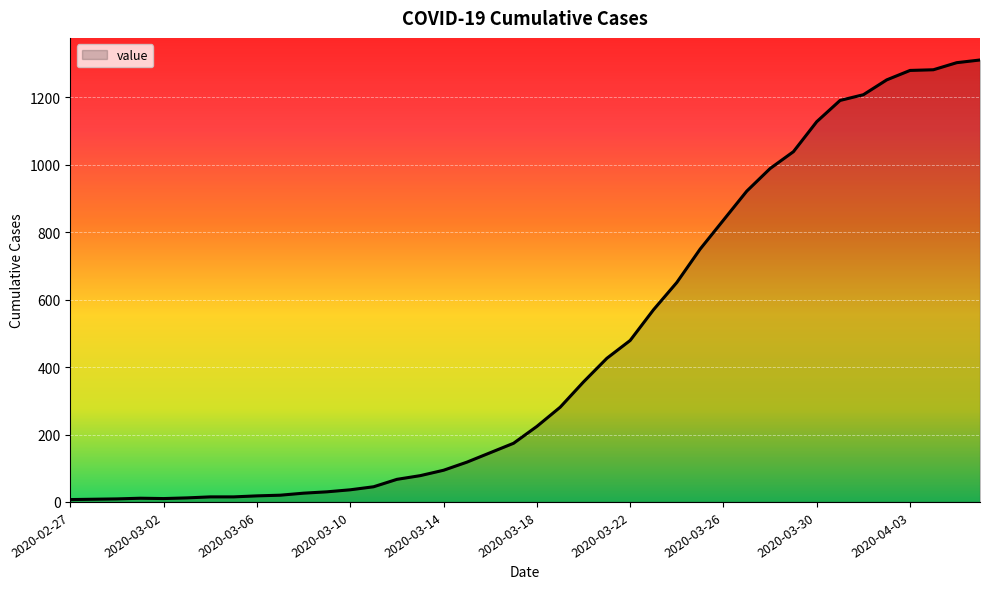

How many lines are shown in the chart?

1